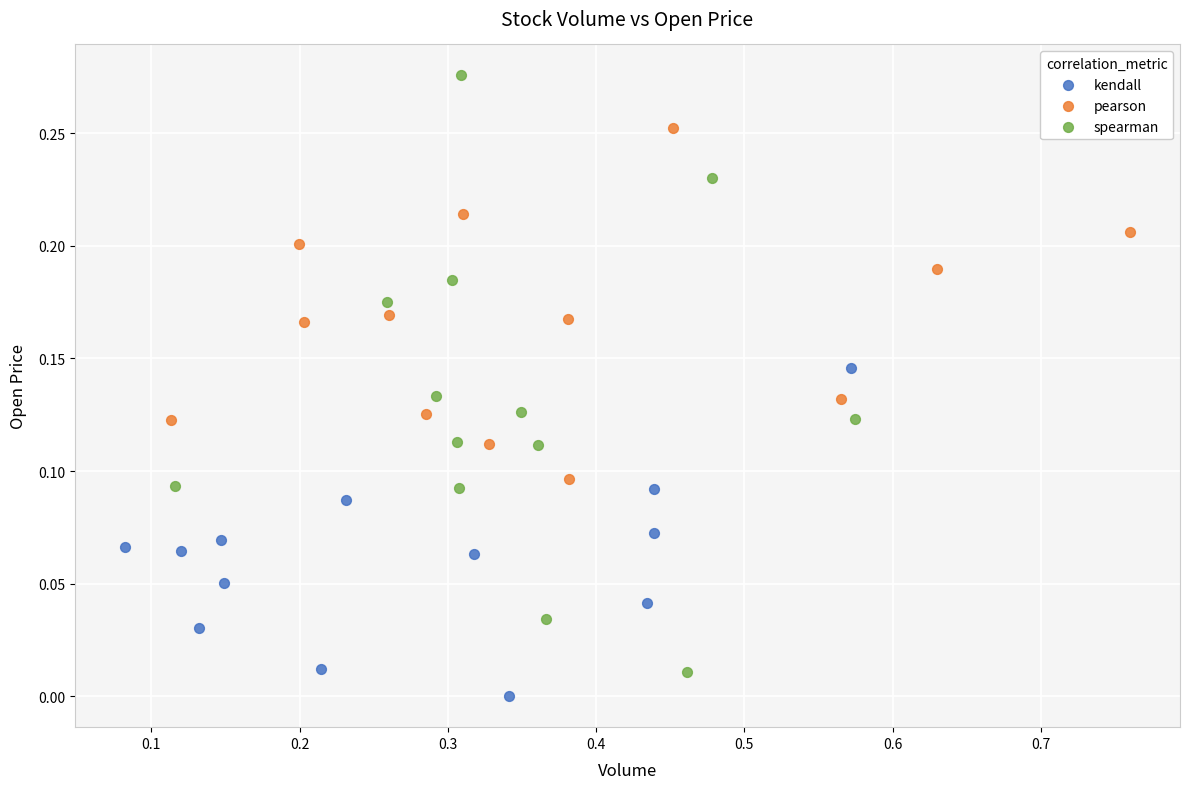

Which series contains the highest Y value?

spearman